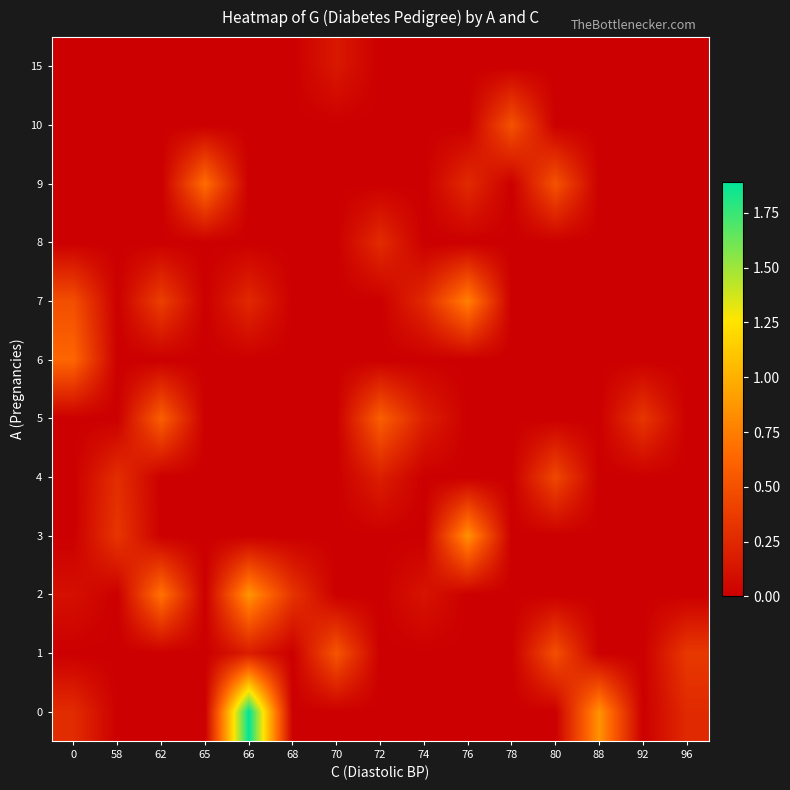

Reading left to right, extract all data points from this chart.

0: 0=0.3	58=0.0	62=0.0	65=0.0	66=1.9	68=0.0	70=0.0	72=0.0	74=0.0	76=0.0	78=0.0	80=0.0	88=0.9	92=0.0	96=0.3
1: 0=0.0	58=0.0	62=0.0	65=0.0	66=0.2	68=0.0	70=0.5	72=0.0	74=0.0	76=0.0	78=0.0	80=0.5	88=0.0	92=0.0	96=0.4
2: 0=0.1	58=0.0	62=0.7	65=0.0	66=0.9	68=0.3	70=0.0	72=0.0	74=0.1	76=0.0	78=0.0	80=0.0	88=0.0	92=0.0	96=0.0
3: 0=0.0	58=0.3	62=0.0	65=0.0	66=0.0	68=0.0	70=0.0	72=0.0	74=0.0	76=0.9	78=0.0	80=0.0	88=0.0	92=0.0	96=0.0
4: 0=0.0	58=0.3	62=0.0	65=0.0	66=0.0	68=0.0	70=0.0	72=0.2	74=0.0	76=0.0	78=0.0	80=0.4	88=0.0	92=0.0	96=0.0
5: 0=0.0	58=0.0	62=0.6	65=0.0	66=0.0	68=0.0	70=0.0	72=0.6	74=0.2	76=0.0	78=0.0	80=0.0	88=0.0	92=0.3	96=0.0
6: 0=0.6	58=0.0	62=0.0	65=0.0	66=0.0	68=0.0	70=0.0	72=0.0	74=0.0	76=0.0	78=0.0	80=0.0	88=0.0	92=0.0	96=0.0
7: 0=0.5	58=0.0	62=0.4	65=0.0	66=0.3	68=0.0	70=0.0	72=0.0	74=0.3	76=0.8	78=0.0	80=0.0	88=0.0	92=0.0	96=0.0
8: 0=0.0	58=0.0	62=0.0	65=0.0	66=0.0	68=0.0	70=0.0	72=0.3	74=0.0	76=0.0	78=0.0	80=0.0	88=0.0	92=0.0	96=0.0
9: 0=0.0	58=0.0	62=0.0	65=0.7	66=0.0	68=0.0	70=0.0	72=0.0	74=0.0	76=0.3	78=0.0	80=0.5	88=0.0	92=0.0	96=0.0
10: 0=0.0	58=0.0	62=0.0	65=0.0	66=0.0	68=0.0	70=0.0	72=0.0	74=0.0	76=0.0	78=0.5	80=0.0	88=0.0	92=0.0	96=0.0
15: 0=0.0	58=0.0	62=0.0	65=0.0	66=0.0	68=0.0	70=0.2	72=0.0	74=0.0	76=0.0	78=0.0	80=0.0	88=0.0	92=0.0	96=0.0